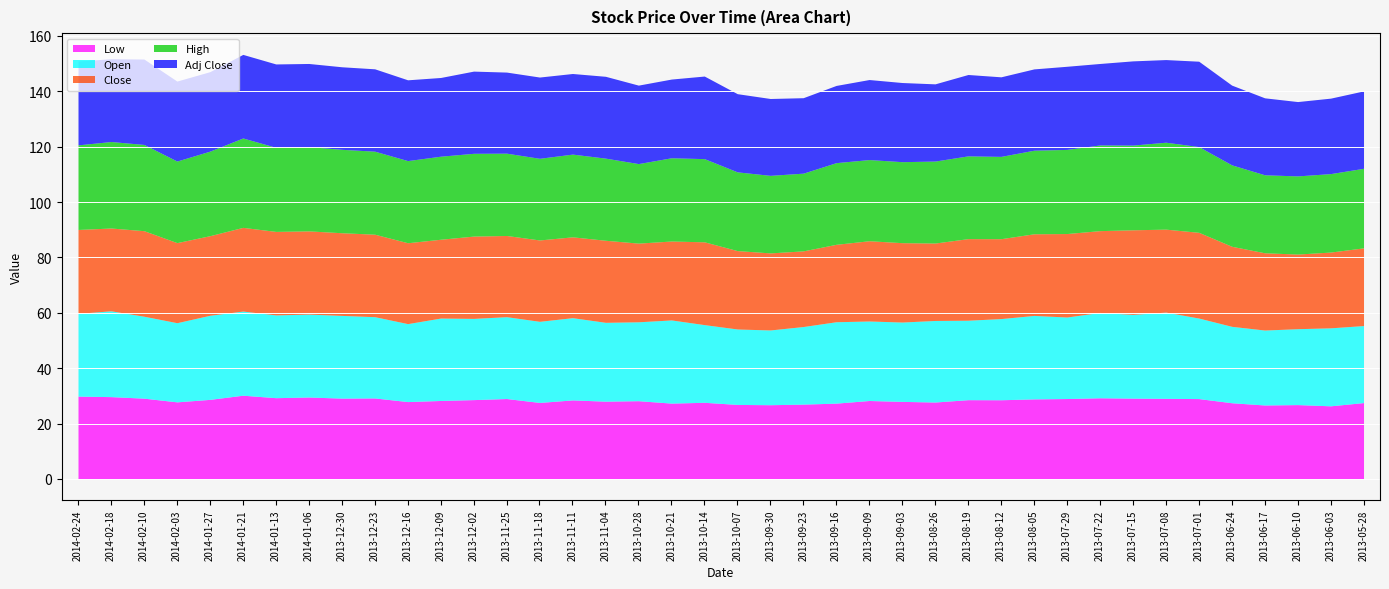

Reading right to left, extract all data points from this chart.

Low: 27.6	26.4	26.8	26.7	27.5	29.0	29.1	29.2	29.3	29.0	28.9	28.6	28.6	27.8	28.0	28.3	27.4	27.0	26.8	26.9	27.7	27.4	28.2	28.1	28.5	27.6	29.0	28.6	28.3	27.9	29.2	29.2	29.6	29.3	30.2	28.7	27.8	29.1	29.7	29.9
Open: 27.8	28.2	27.4	27.1	27.6	29.1	31.1	30.3	30.8	29.4	30.1	29.3	28.7	29.5	28.7	28.7	29.4	28.0	27.0	27.2	28.1	30.0	28.5	28.5	29.7	29.3	29.6	29.3	29.8	28.2	29.4	29.9	29.9	29.9	30.4	30.4	28.6	29.6	31.0	29.9
Close: 28.1	27.4	27.0	27.9	28.9	31.0	30.0	30.6	29.6	30.1	29.5	28.9	29.5	28.0	28.7	29.0	28.0	27.3	27.8	28.3	29.9	28.5	28.4	29.6	29.2	29.4	29.3	29.7	28.5	29.2	29.8	29.9	30.1	30.2	30.2	28.8	28.9	30.9	29.9	30.3
High: 28.7	28.3	28.2	28.2	29.4	31.0	31.4	30.6	30.9	30.4	30.2	29.7	29.9	29.6	29.3	29.3	29.5	28.1	28.0	28.4	30.1	30.1	28.7	29.7	29.9	29.5	29.7	29.9	30.0	29.7	30.0	30.1	30.4	30.4	32.3	30.5	29.5	31.1	31.2	30.6
Adj Close: 27.9	27.3	26.9	27.8	28.8	30.8	29.9	30.4	29.4	30.0	29.4	28.7	29.4	27.9	28.6	28.9	27.9	27.3	27.8	28.2	29.8	28.4	28.3	29.6	29.1	29.4	29.3	29.7	28.4	29.2	29.8	29.8	30.0	30.1	30.2	28.7	28.9	30.9	29.9	30.3